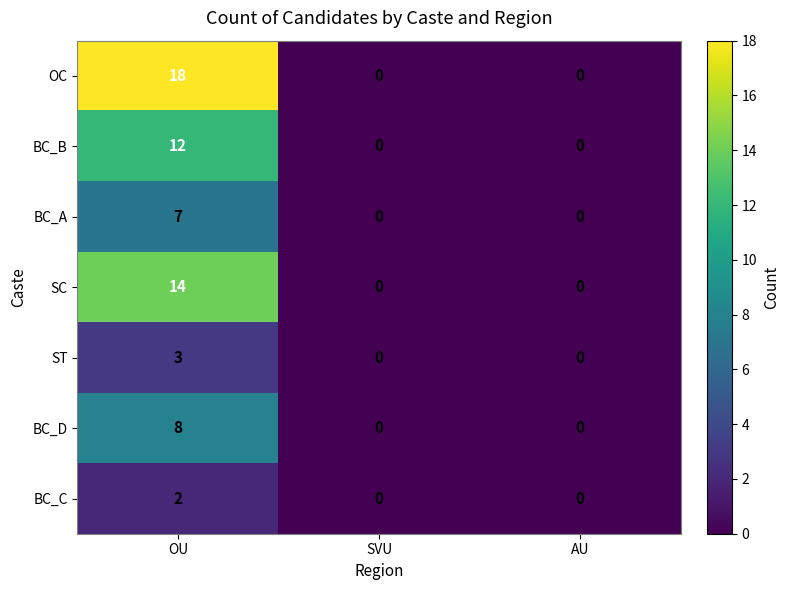

What is the total value across all series at OU?

64